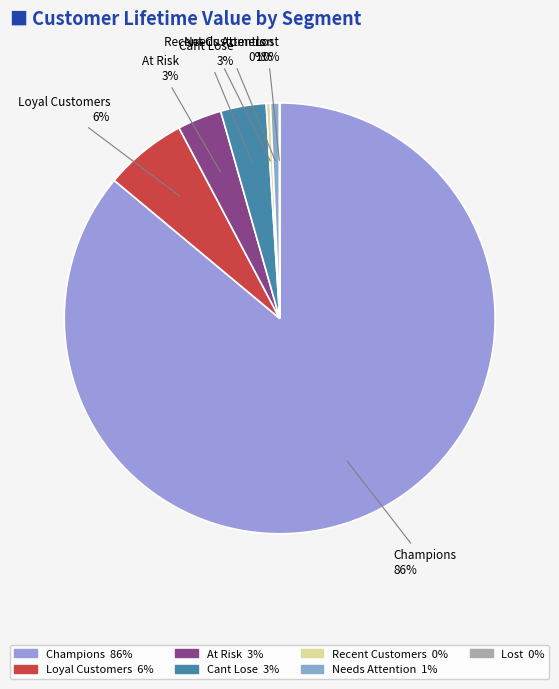

To the nearest percent, what is the average slice percentage?

14%